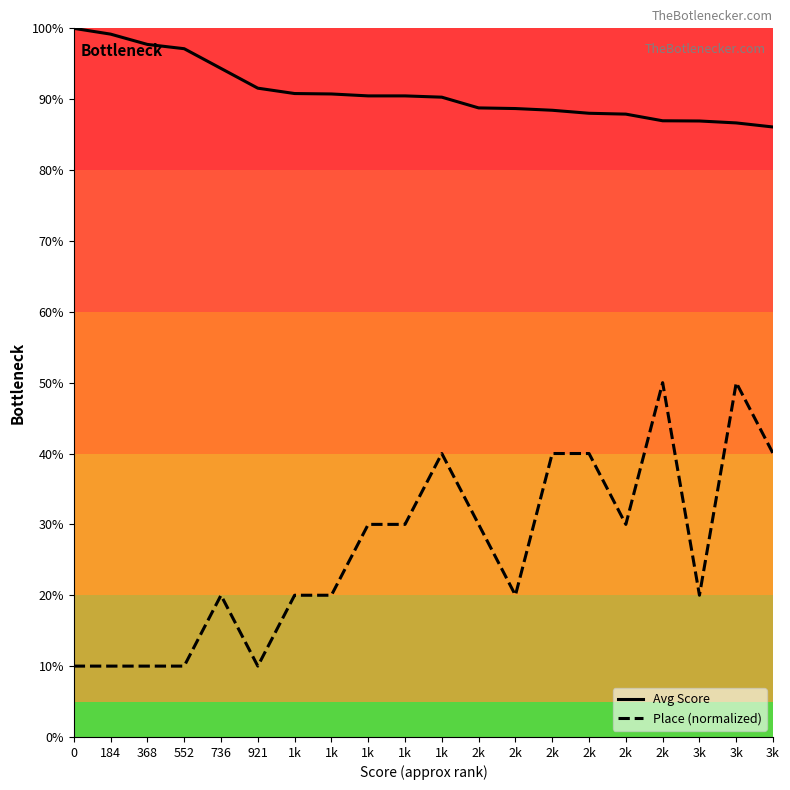

Count the number of data series in this chart.

2